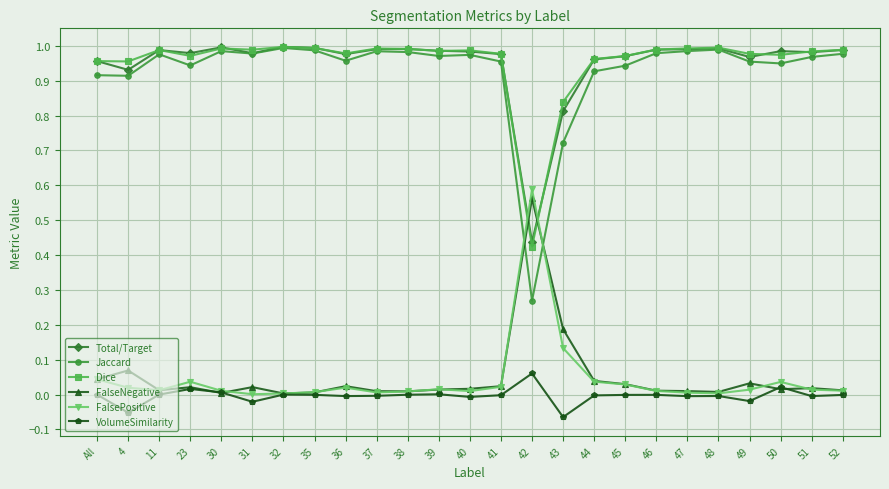

True or false: Total/Target and VolumeSimilarity cross at least once.

False